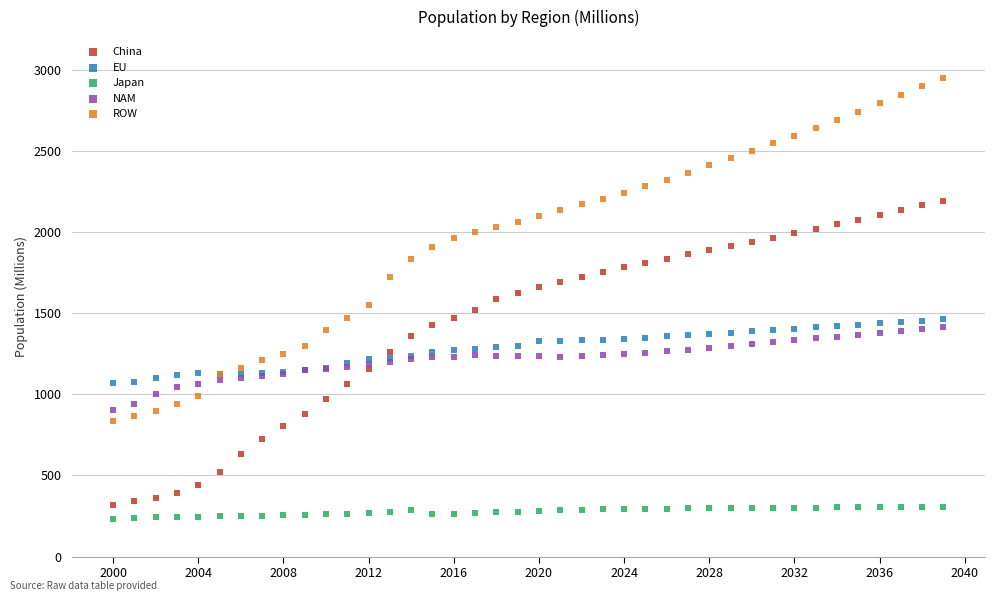

What are all the series names shown in the legend?

China, EU, Japan, NAM, ROW